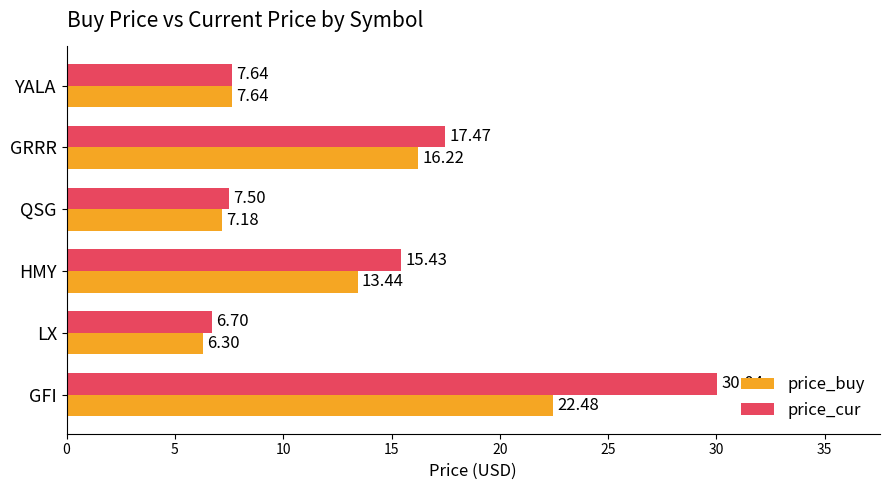

Which series changed the most between GFI and HMY?

price_cur